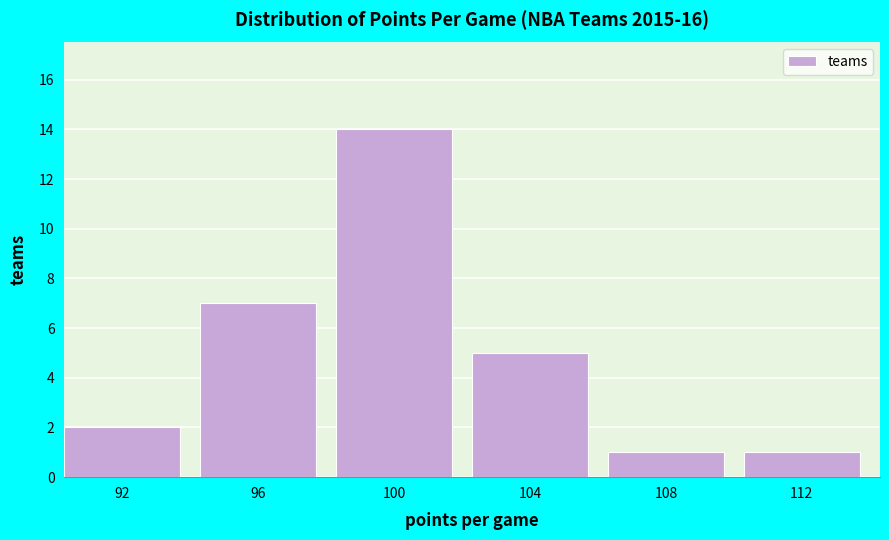

Reading left to right, transcribe all the data shown in this chart.

2	7	14	5	1	1